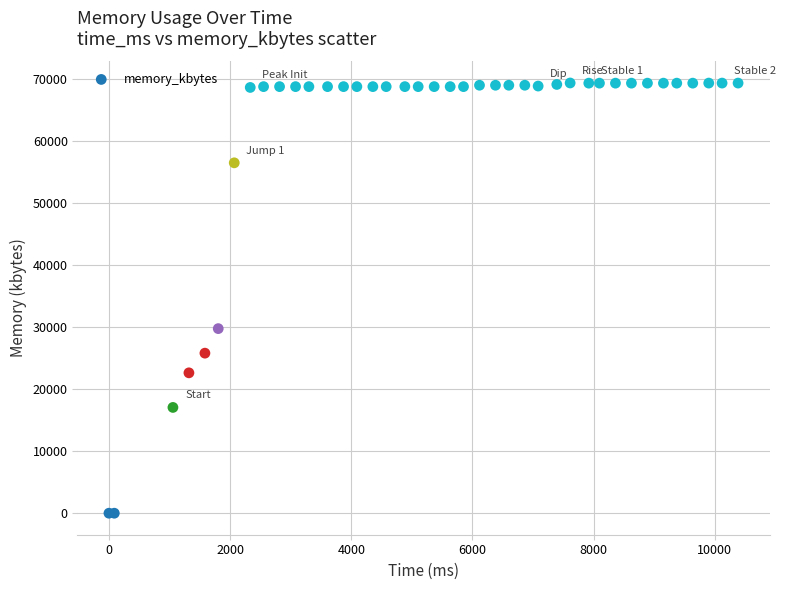

What Y value in the scatter plot is closest to 34676?

29756